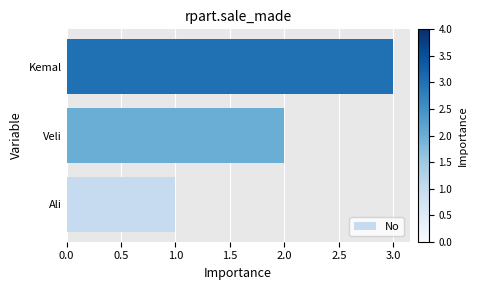

What is the difference between the maximum and minimum values?

2